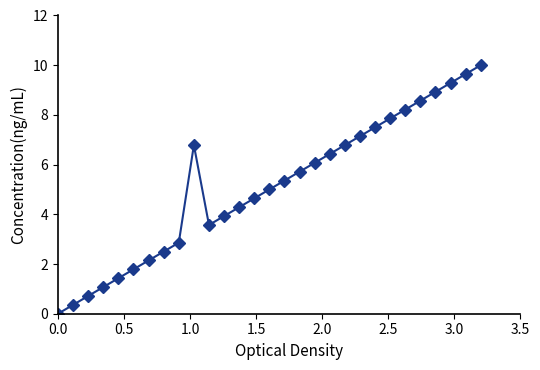

What is the difference between the maximum and minimum values?

10.0